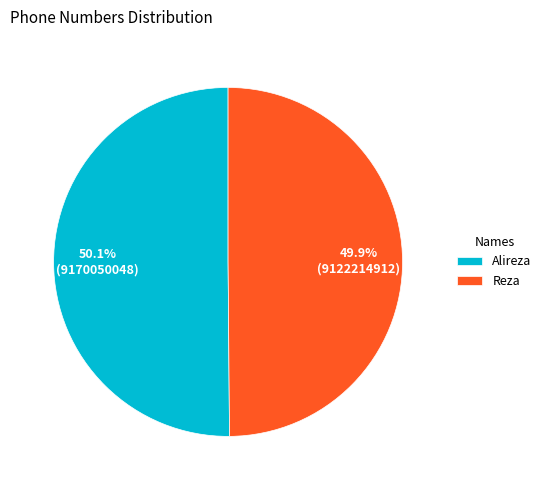

True or false: Reza accounts for 64% of the total.

False